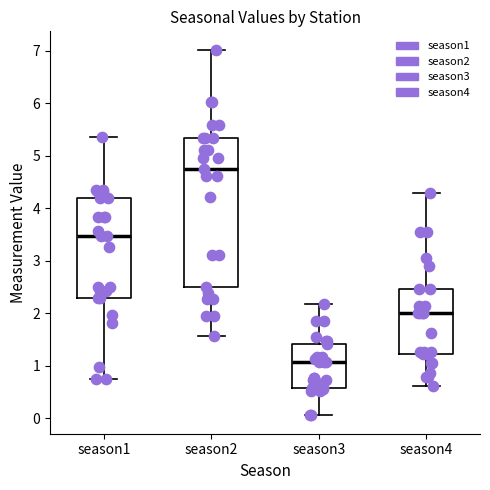

Reading left to right, transcribe this box plot: for each box, give where its median line is, the range the box spans, and where its two whiskers end, as read against the y-axis. The values are not printed on the chart, so give them approximately, as read against the axis.

season1: median 3.5, box 2.3 to 4.2, whiskers 0.8 to 5.4
season2: median 4.7, box 2.5 to 5.3, whiskers 1.6 to 7.0
season3: median 1.1, box 0.6 to 1.4, whiskers 0.1 to 2.2
season4: median 2.0, box 1.2 to 2.5, whiskers 0.6 to 4.3